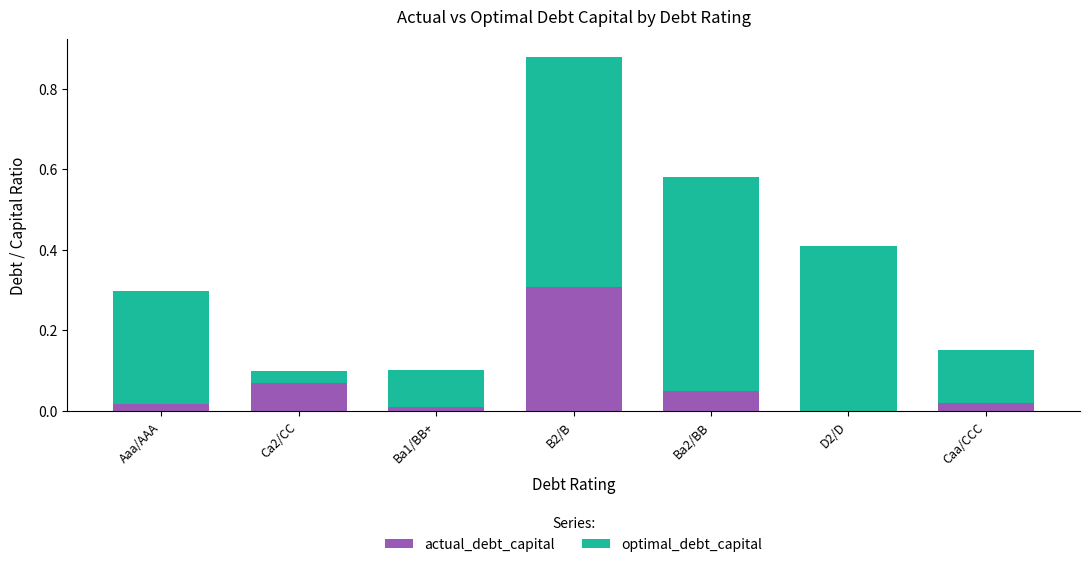

At which category is the sum across all series the highest?

B2/B